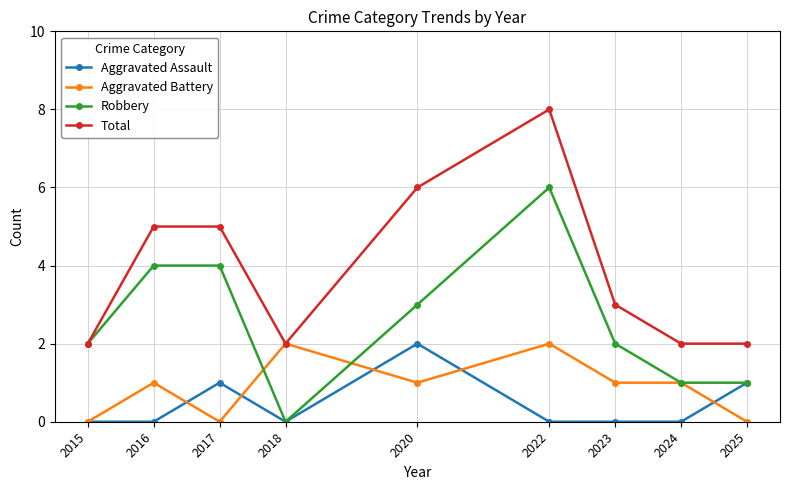

What is the greatest value displayed?

8